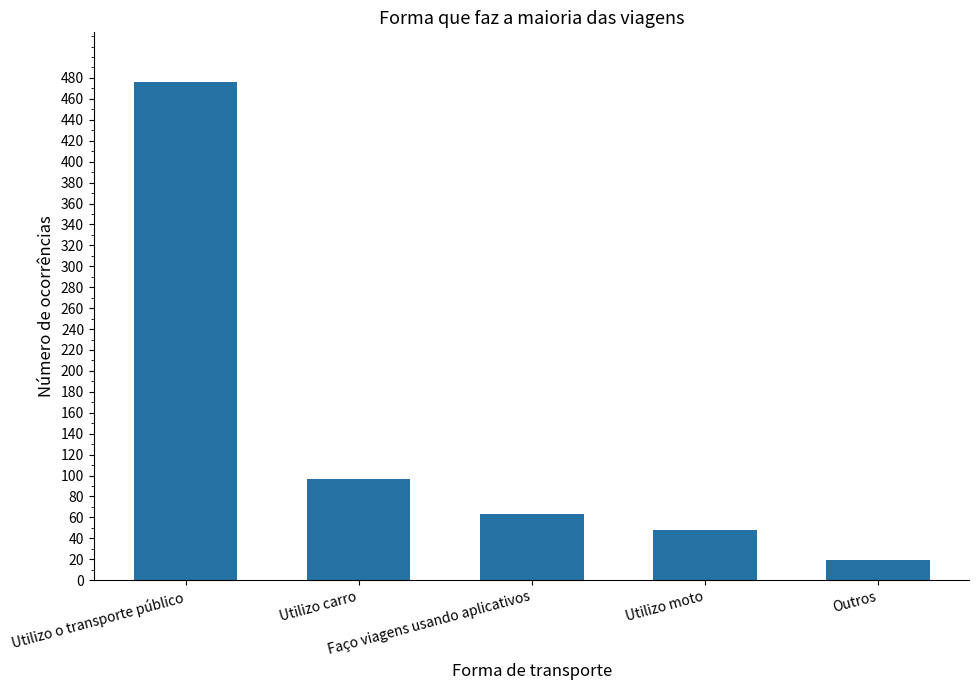

Reading left to right, transcribe all the data shown in this chart.

Utilizo o transporte público=476	Utilizo carro=97	Faço viagens usando aplicativos=63	Utilizo moto=48	Outros=19